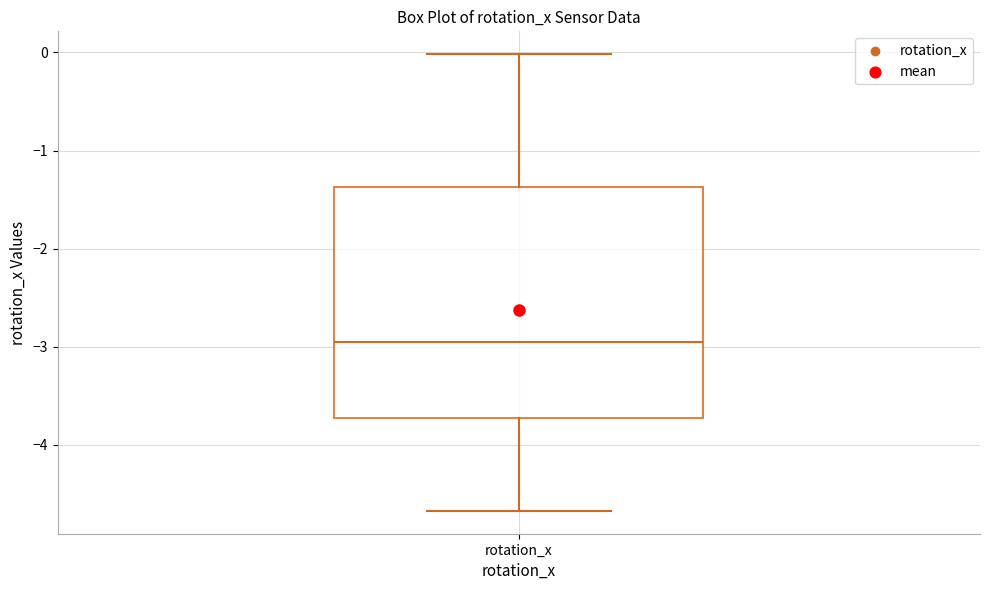

Where is the lower edge of the box for rotation_x on the y-axis? The values are not printed on the chart, so give them approximately, as read against the axis.

-3.7